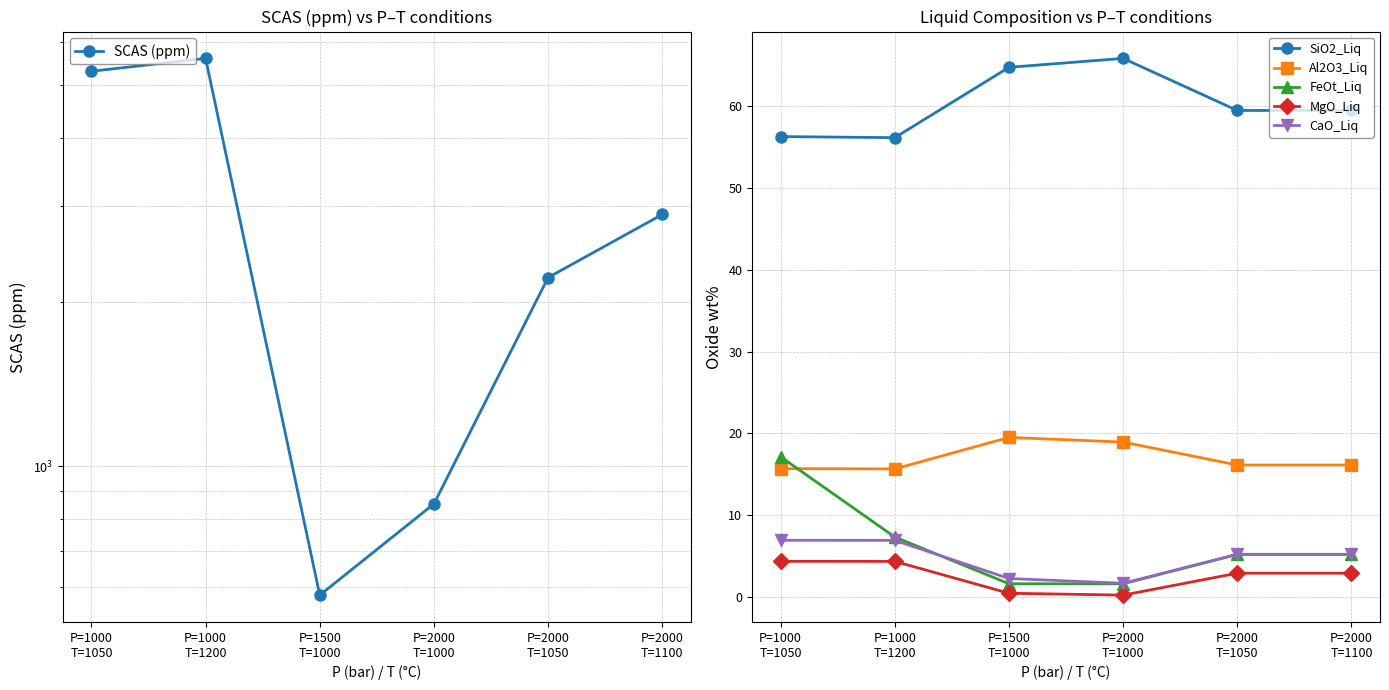

What is the difference between the maximum and minimum values in the SiO2_Liq series?

9.7